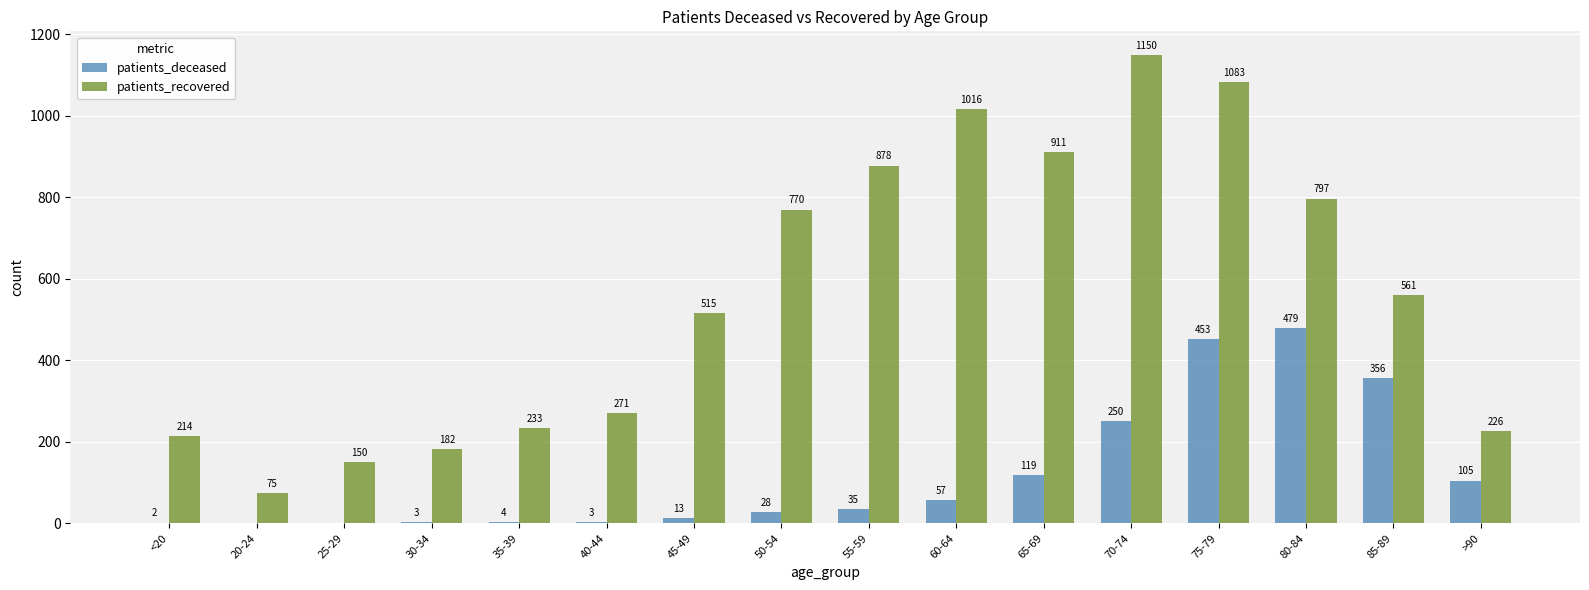

What is the maximum value for patients_recovered?

1150